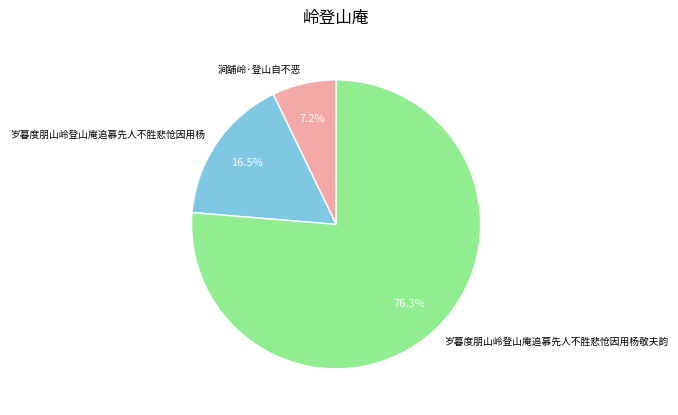

To the nearest percent, what is the difference between the largest and smallest slice percentages?

69%